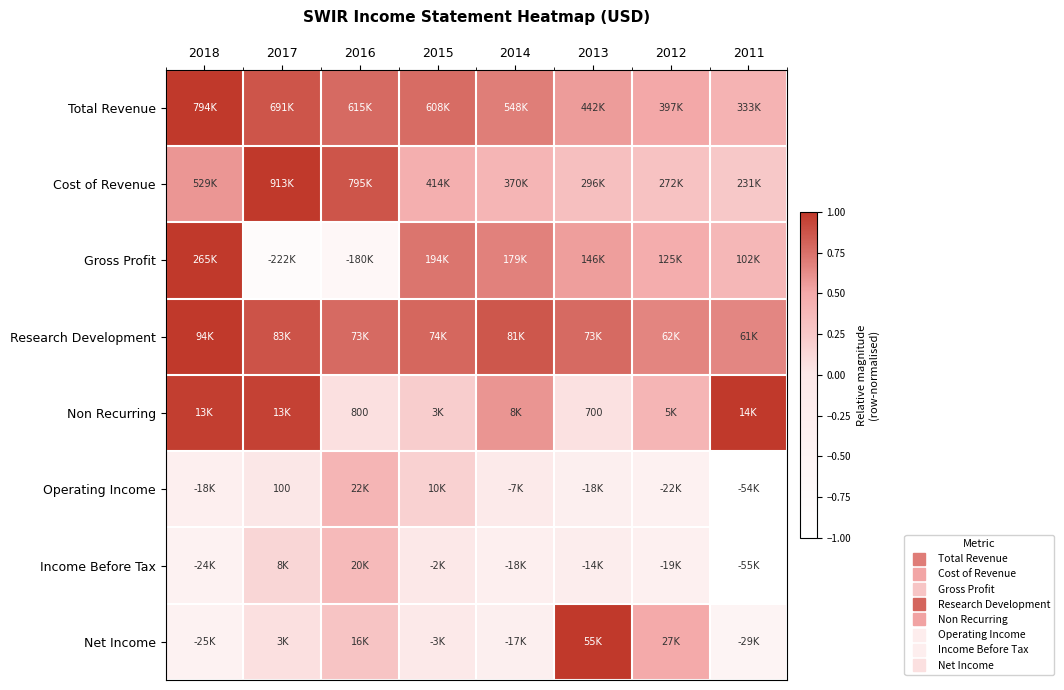

At which category is the sum across all series the highest?

2018